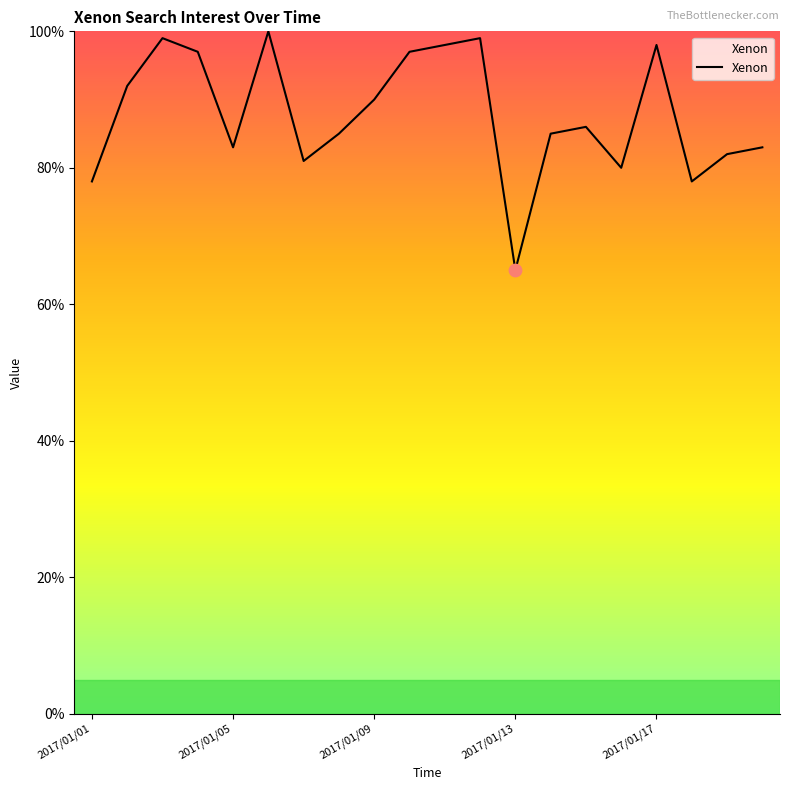

What is the difference between the maximum and minimum values?

35